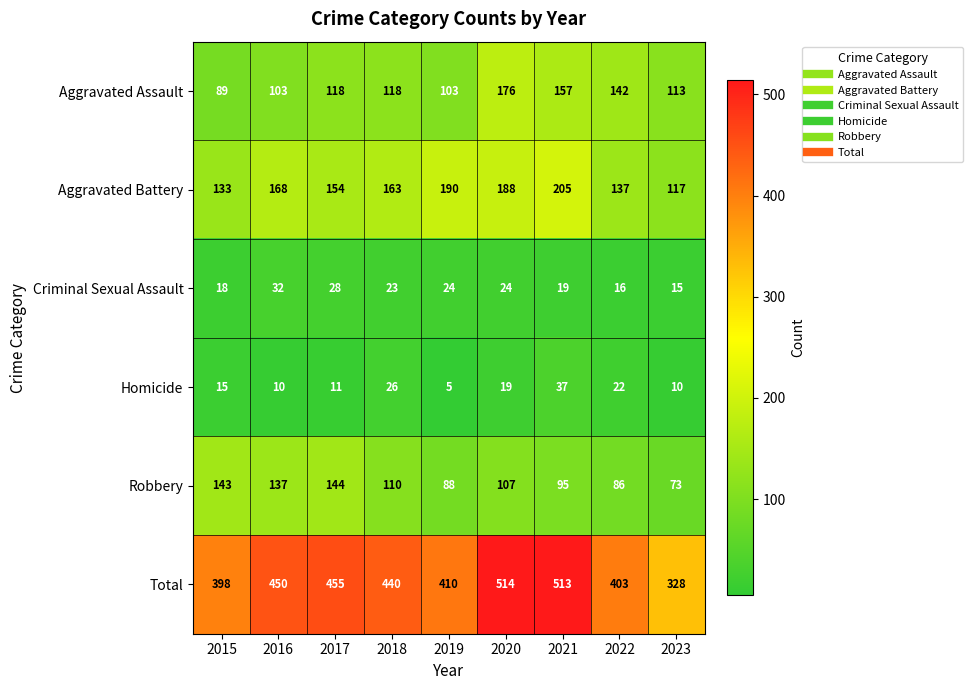

Which series has the largest total across all categories?

Total